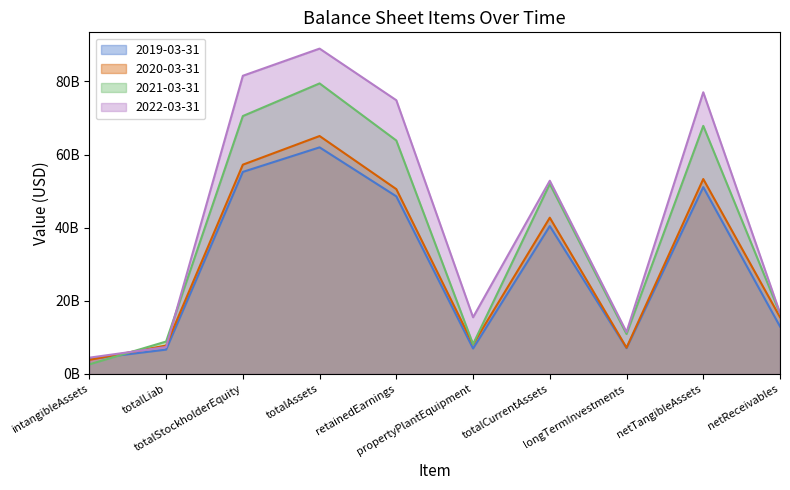

True or false: 2020-03-31 has a value of 3877100000 at intangibleAssets.

True